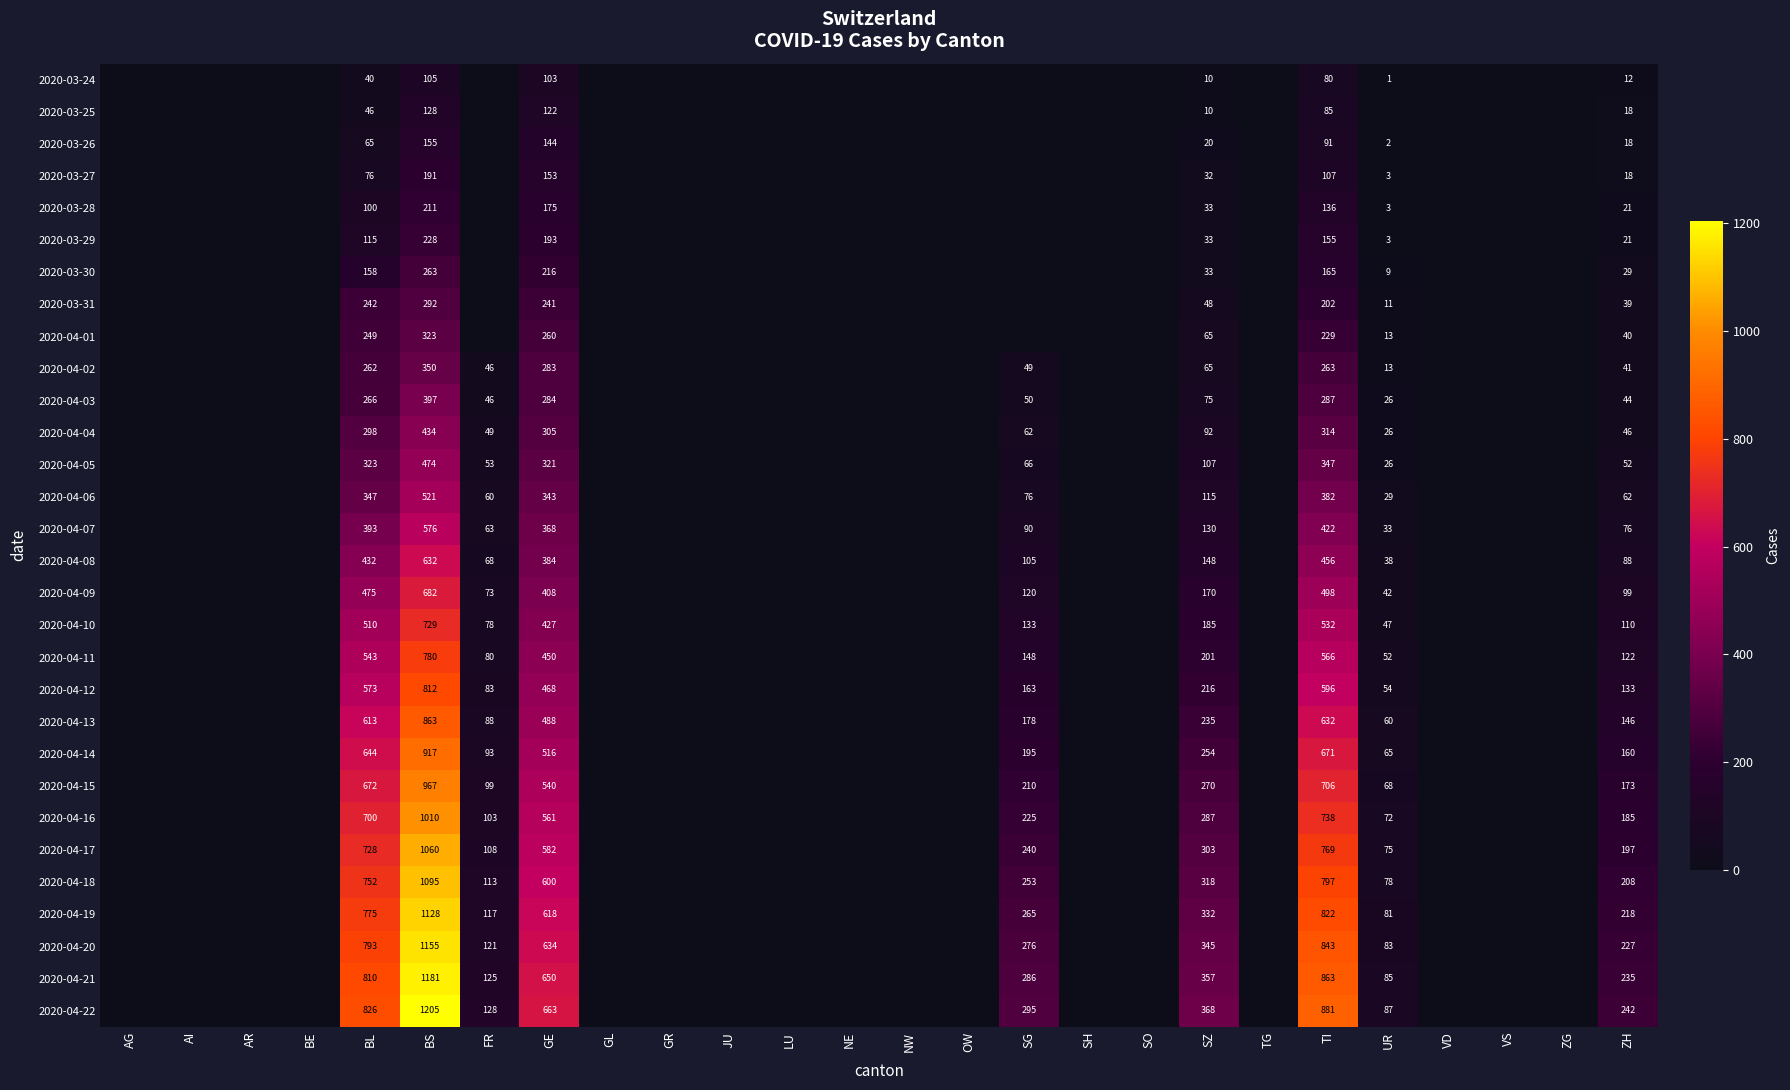

How many data points does each series have?

26